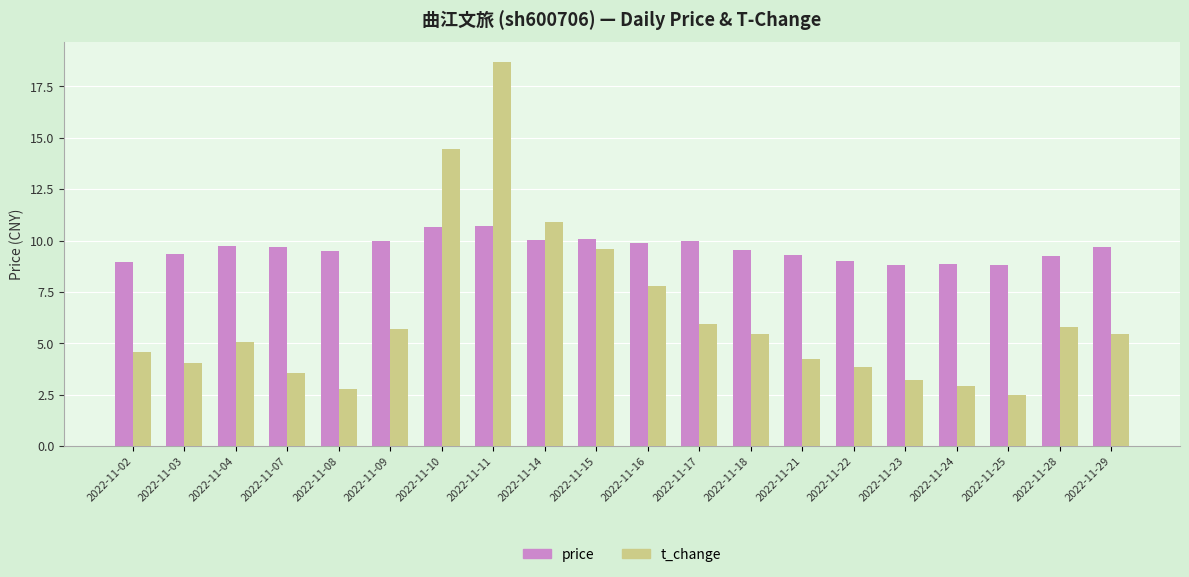

How many groups of bars are there?

20